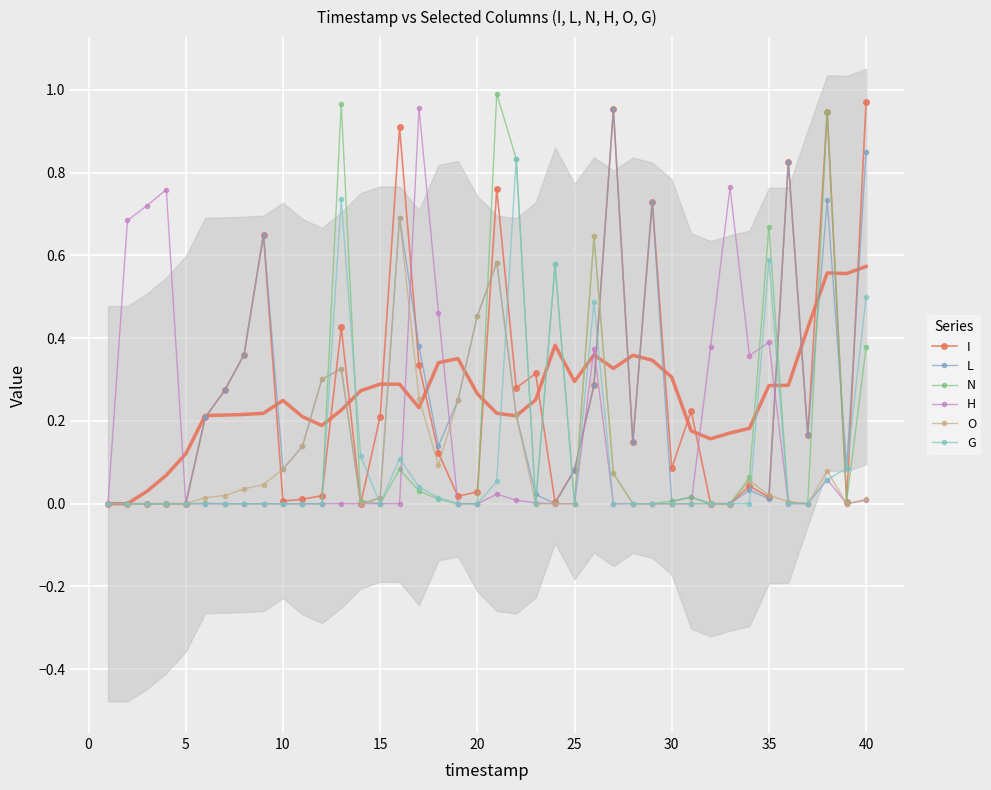

Count the number of categories in the chart.

40